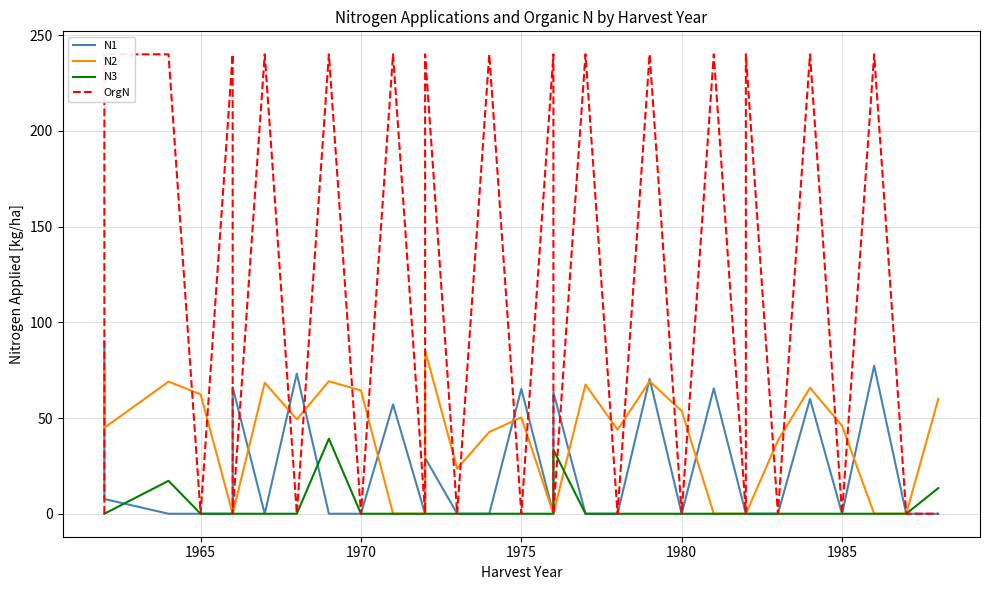

Does the chart have visible grid lines?

Yes